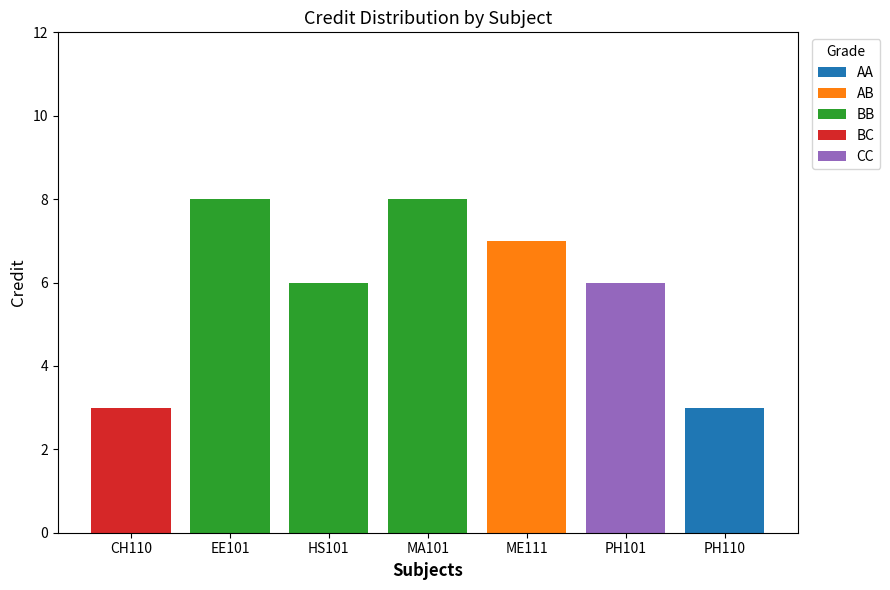

Are the bars grouped side by side (vs. stacked)?

No